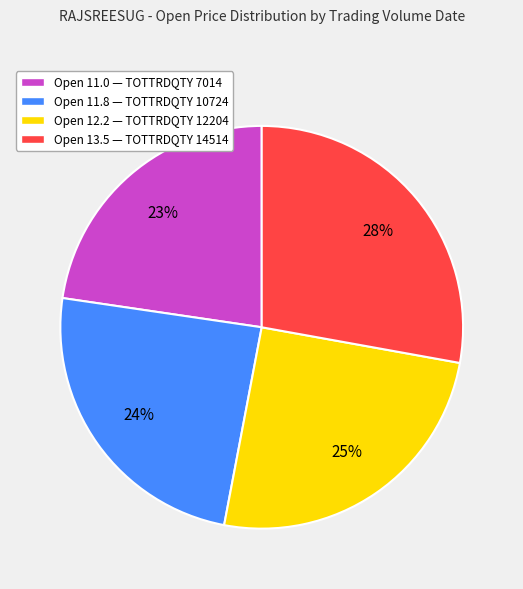

What is the ratio of the value at Open 11.8 — TOTTRDQTY 10724 to the value at Open 13.5 — TOTTRDQTY 14514?

0.9